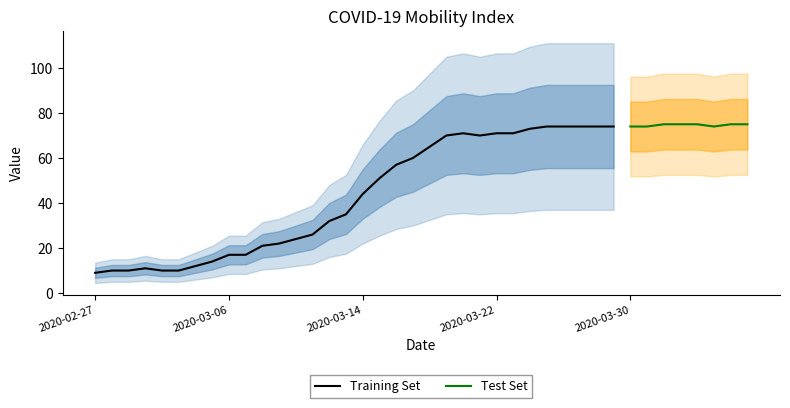

Does the chart have visible grid lines?

No